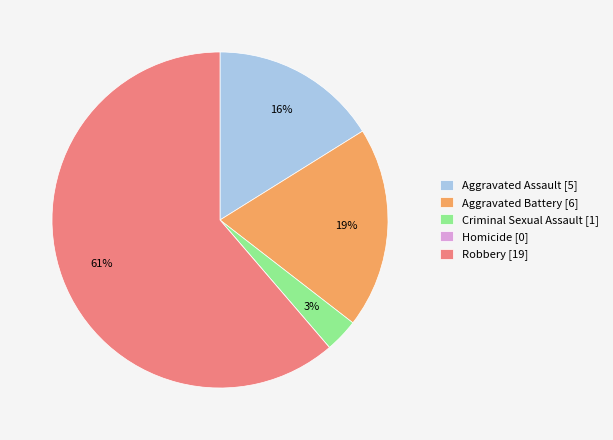

To the nearest percent, what is the average slice percentage?

20%